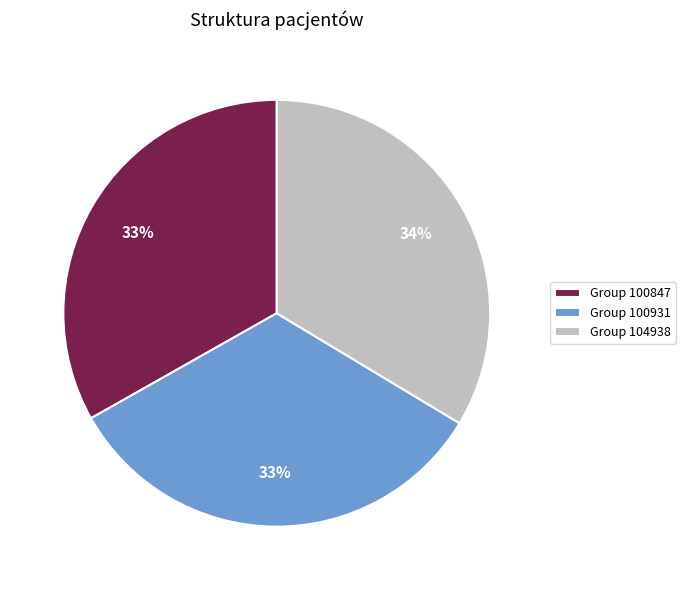

What percentage is the Group 100847 slice, to the nearest percent?

33%